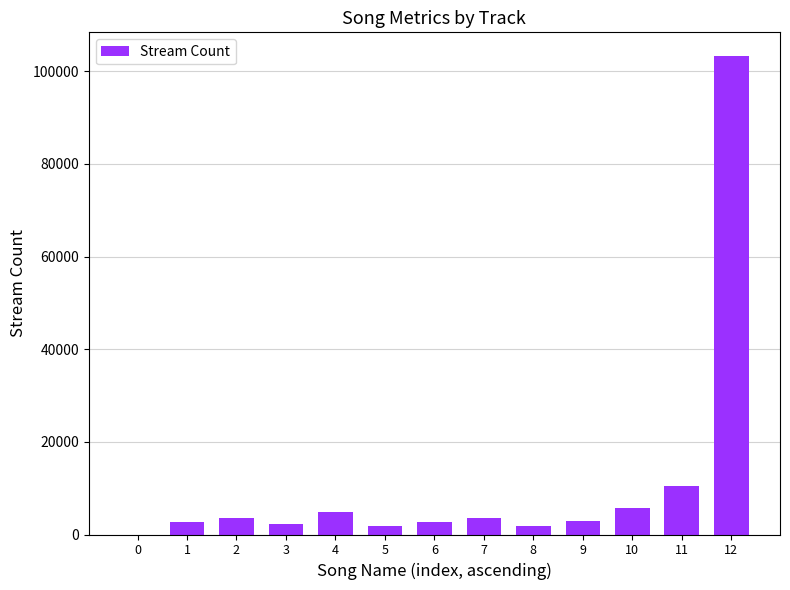

What is the sum of all values?

145764